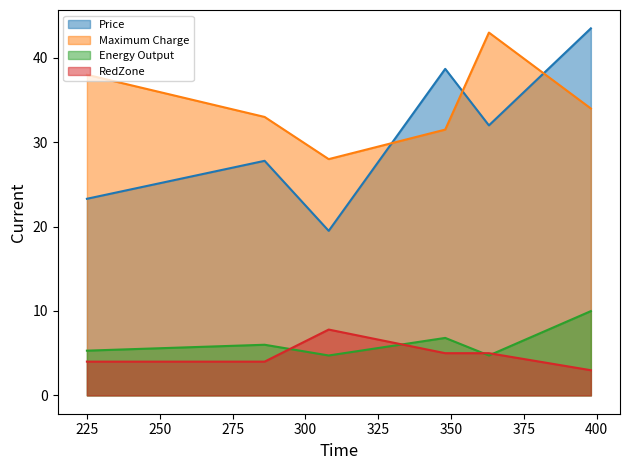

What is the difference between the maximum and minimum values in the Price series?

24.0